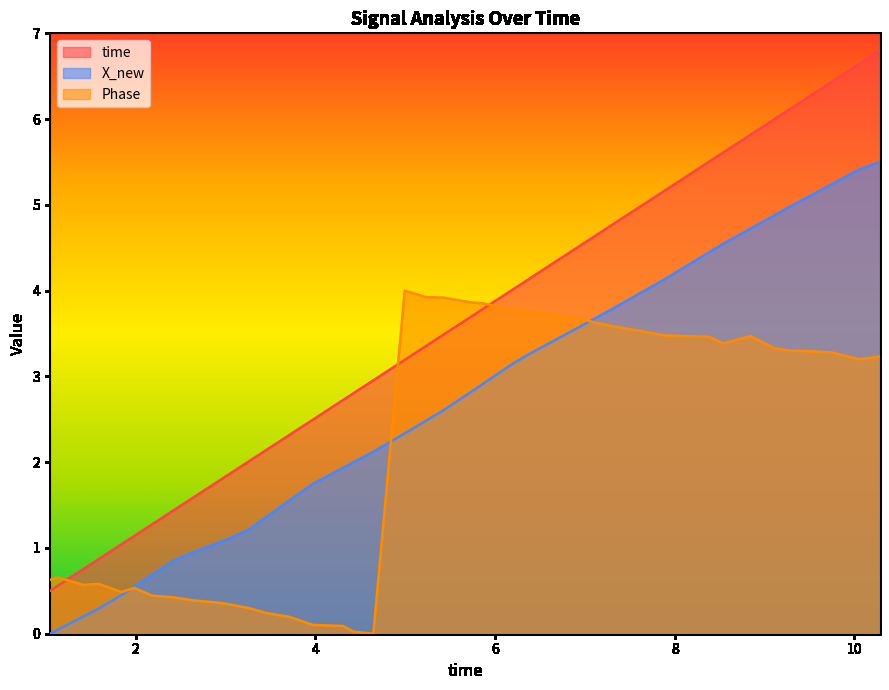

Rank the series by their average value, from lowest to highest.

Phase, X_new, time